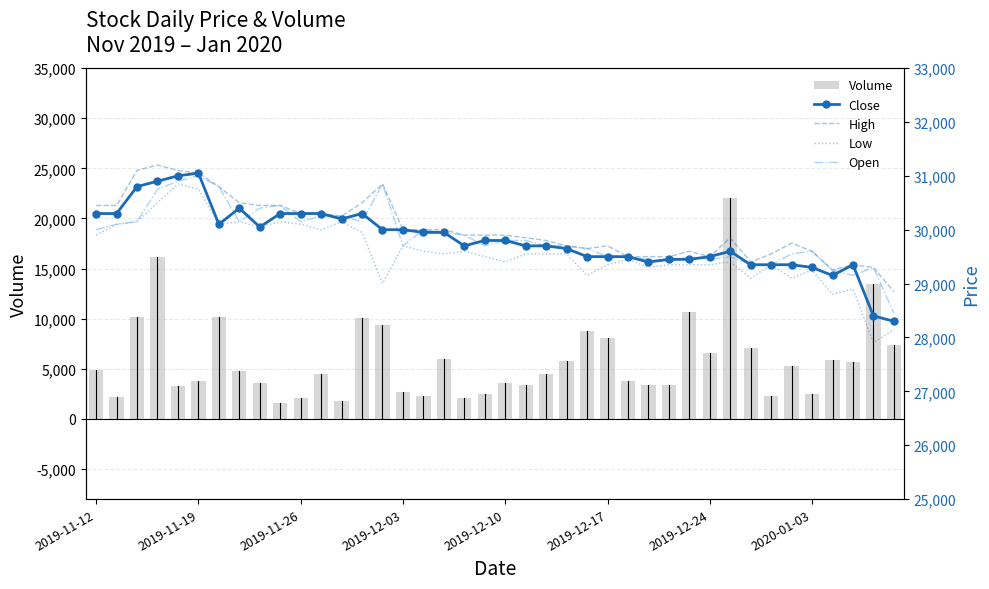

True or false: Volume has a value of 4656 at 28.

False